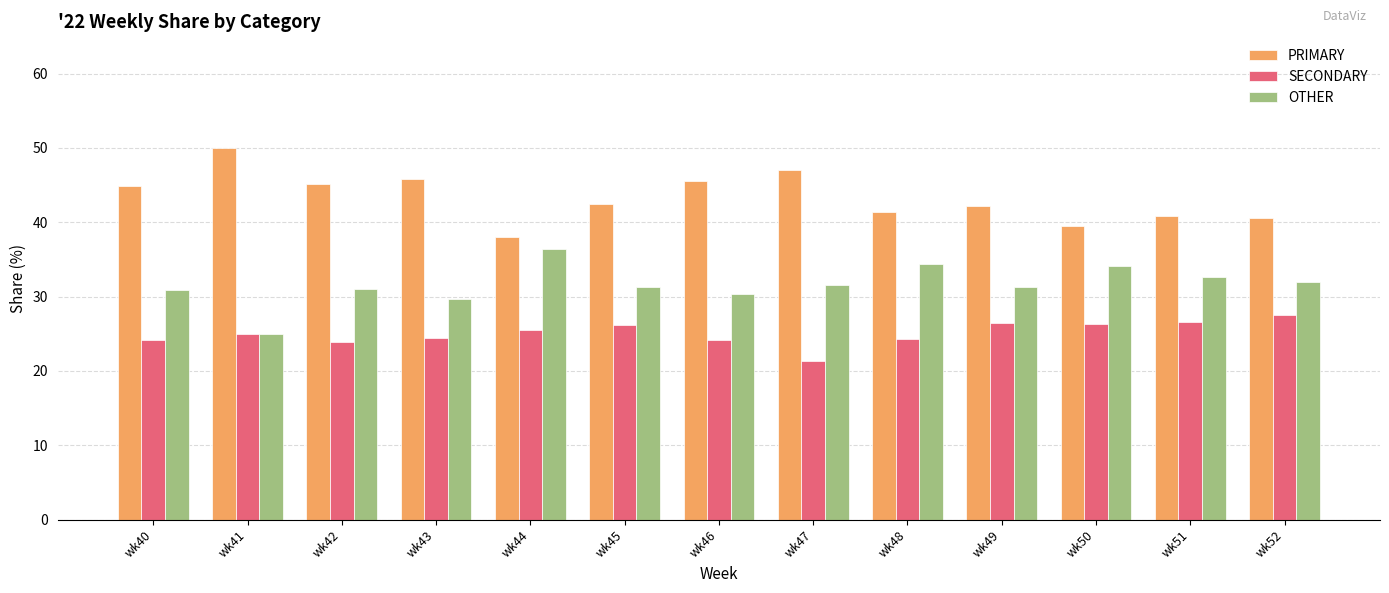

At wk47, list the series in order from largest to smallest.

PRIMARY, OTHER, SECONDARY